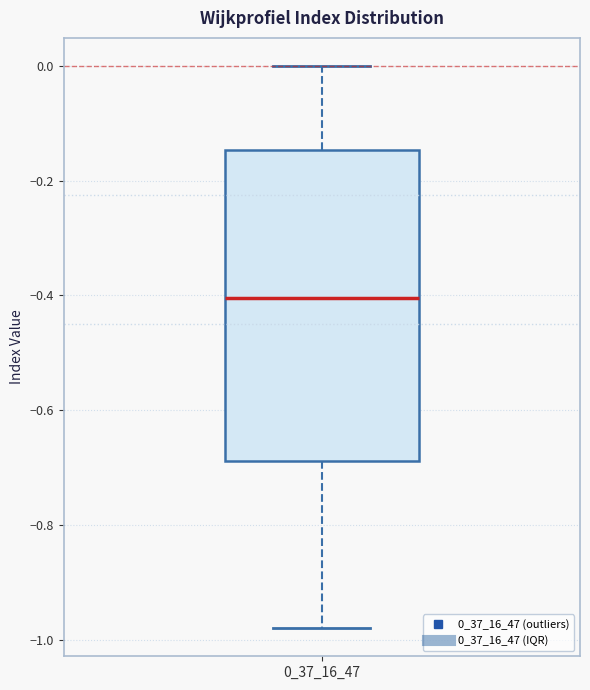

Where does the upper whisker of the box at x = 0_37_16_47 end on the y-axis? The values are not printed on the chart, so give them approximately, as read against the axis.

0.00